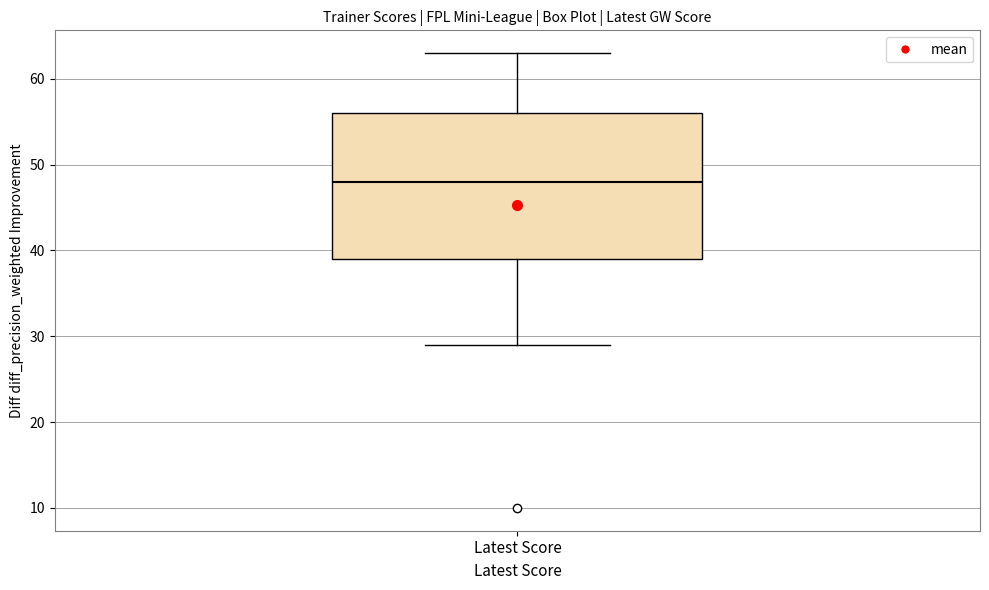

Where is the upper edge of the box for Latest Score on the y-axis? The values are not printed on the chart, so give them approximately, as read against the axis.

56